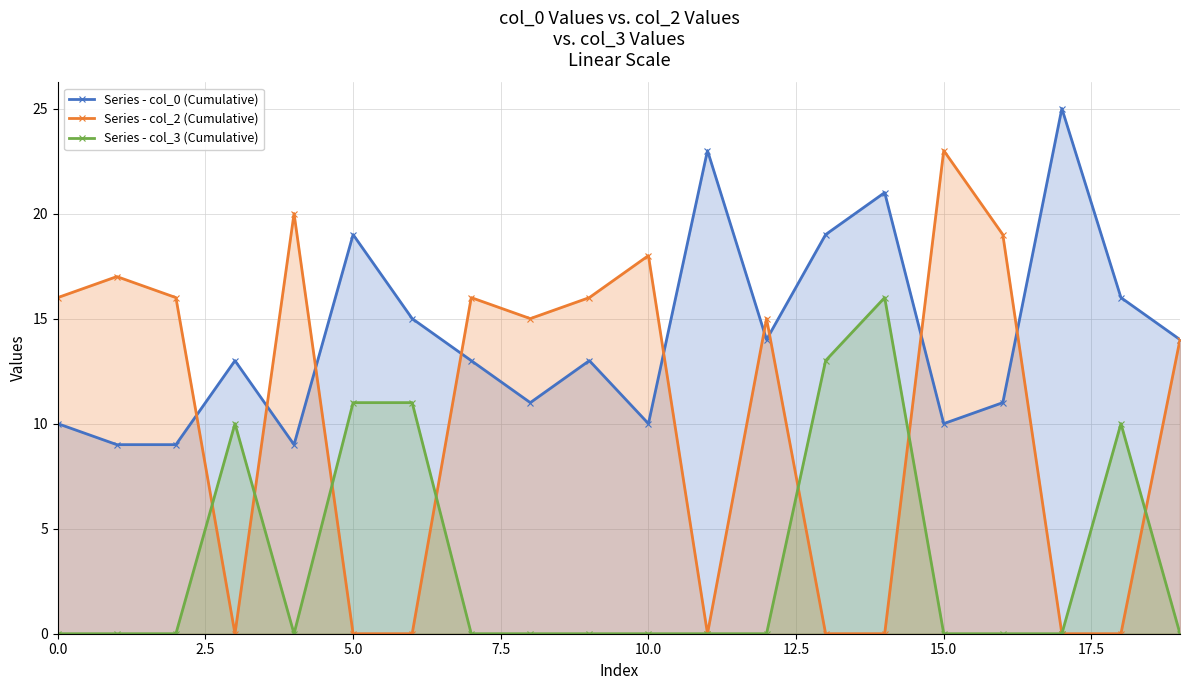

What is the difference between the Series - col_2 (Cumulative) values at 16 and 17?

19